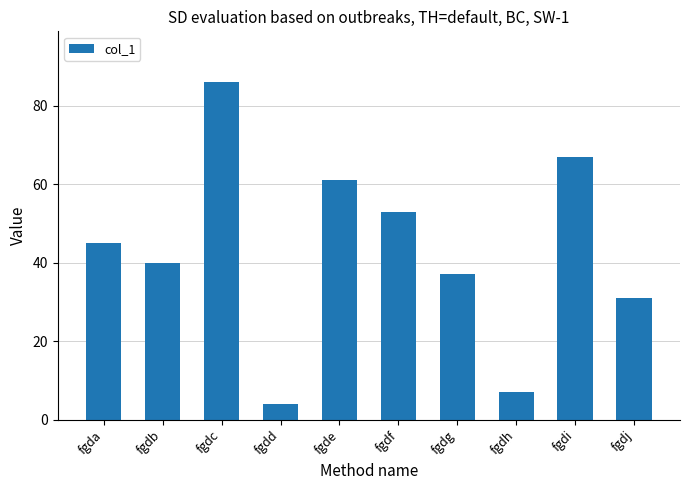

List the labels in order of value, smallest first.

fgdd, fgdh, fgdj, fgdg, fgdb, fgda, fgdf, fgde, fgdi, fgdc